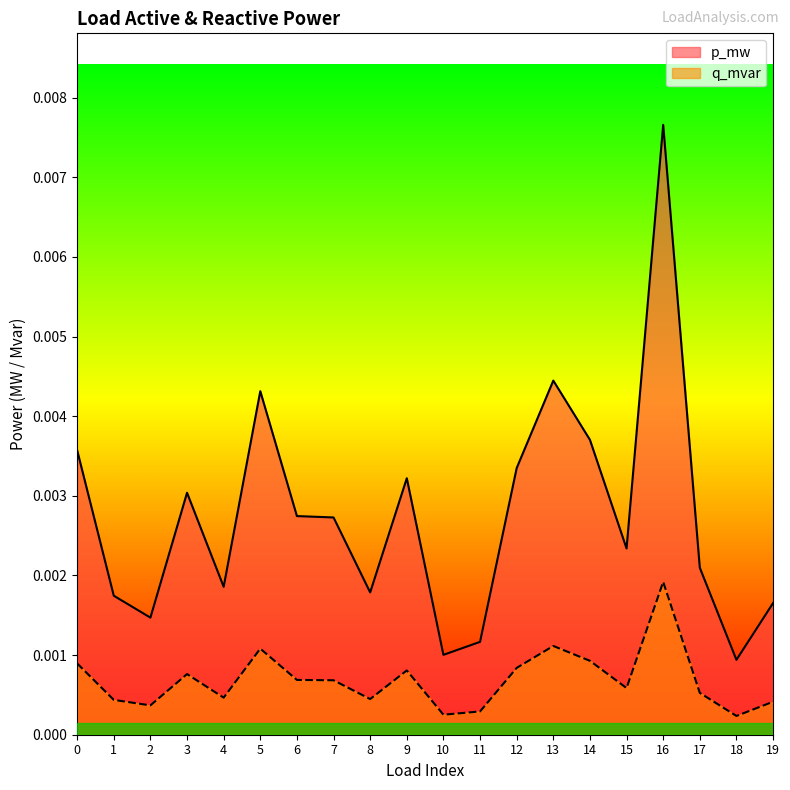

Between 10 and 8, which is larger?

8